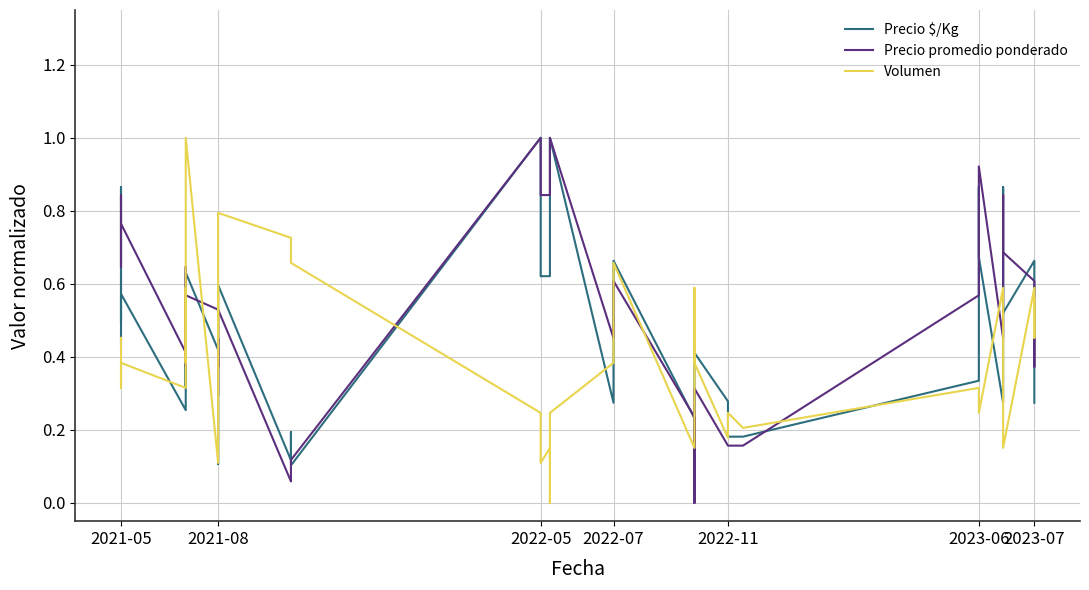

In Volumen, how many points are higher than both neighbors (excluding endpoints)?

9